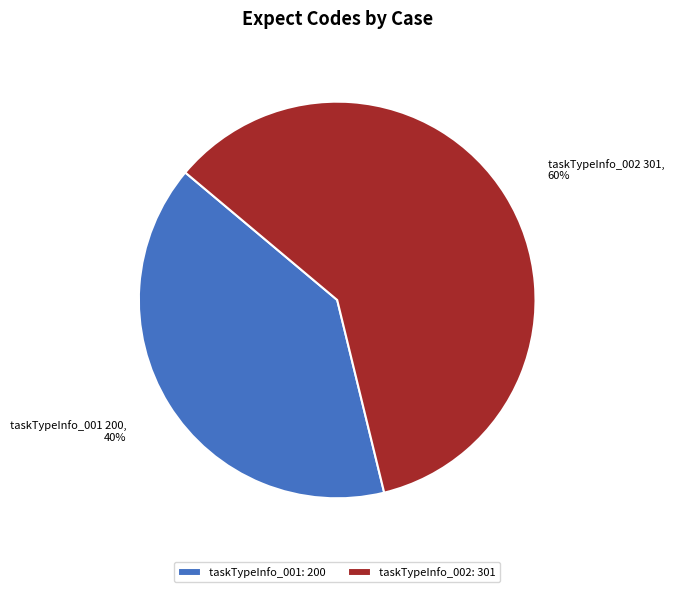

Is it true that taskTypeInfo_001 is 40% of the pie?

True